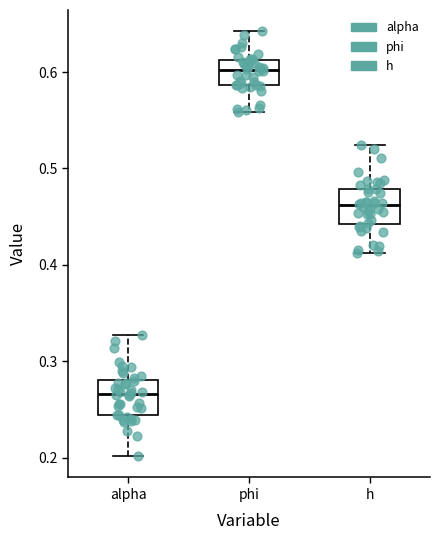

Reading left to right, transcribe this box plot: for each box, give where its median line is, the range the box spans, and where its two whiskers end, as read against the y-axis. The values are not printed on the chart, so give them approximately, as read against the axis.

alpha: median 0.27, box 0.24 to 0.28, whiskers 0.20 to 0.33
phi: median 0.60, box 0.59 to 0.61, whiskers 0.56 to 0.64
h: median 0.46, box 0.44 to 0.48, whiskers 0.41 to 0.52